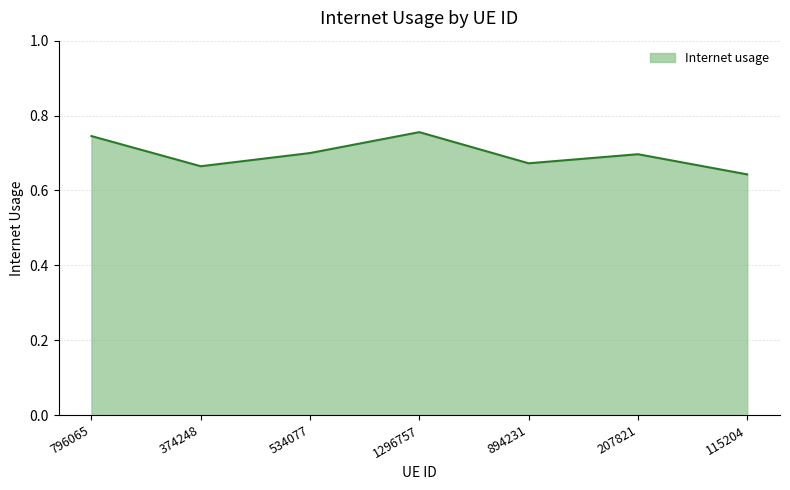

Is it true that the value at 534077 is 0.7?

True